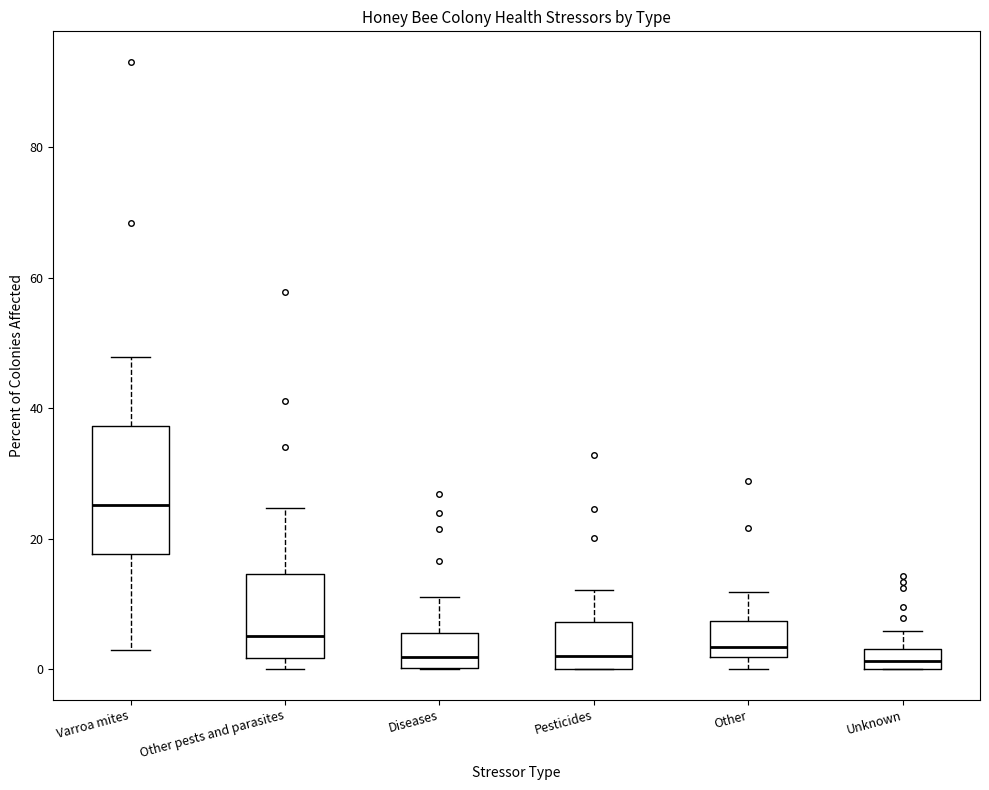

Where is the lower edge of the box for Diseases on the y-axis? The values are not printed on the chart, so give them approximately, as read against the axis.

0